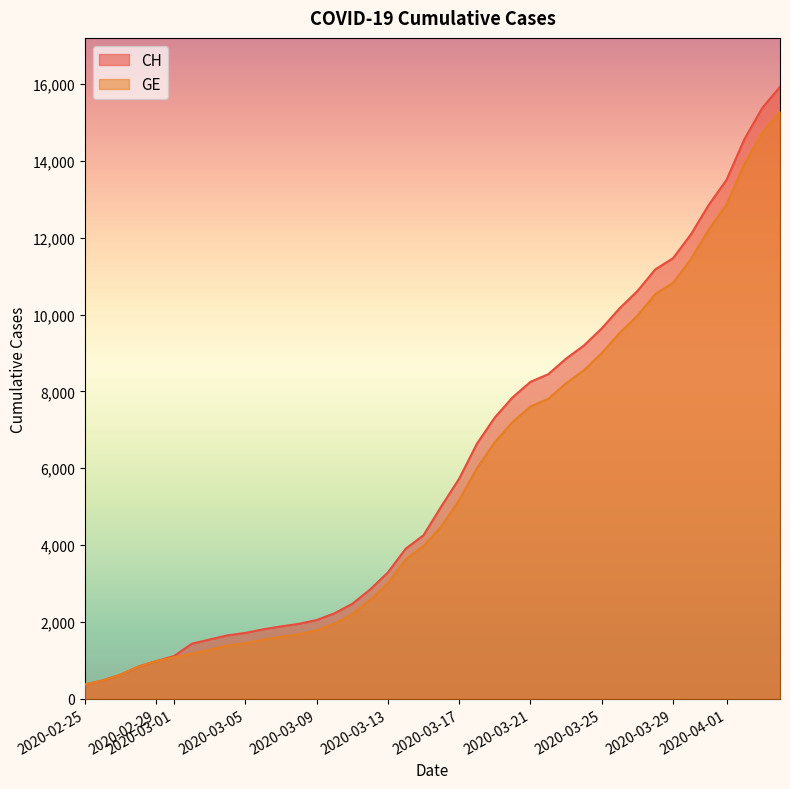

True or false: CH and GE cross at least once.

False